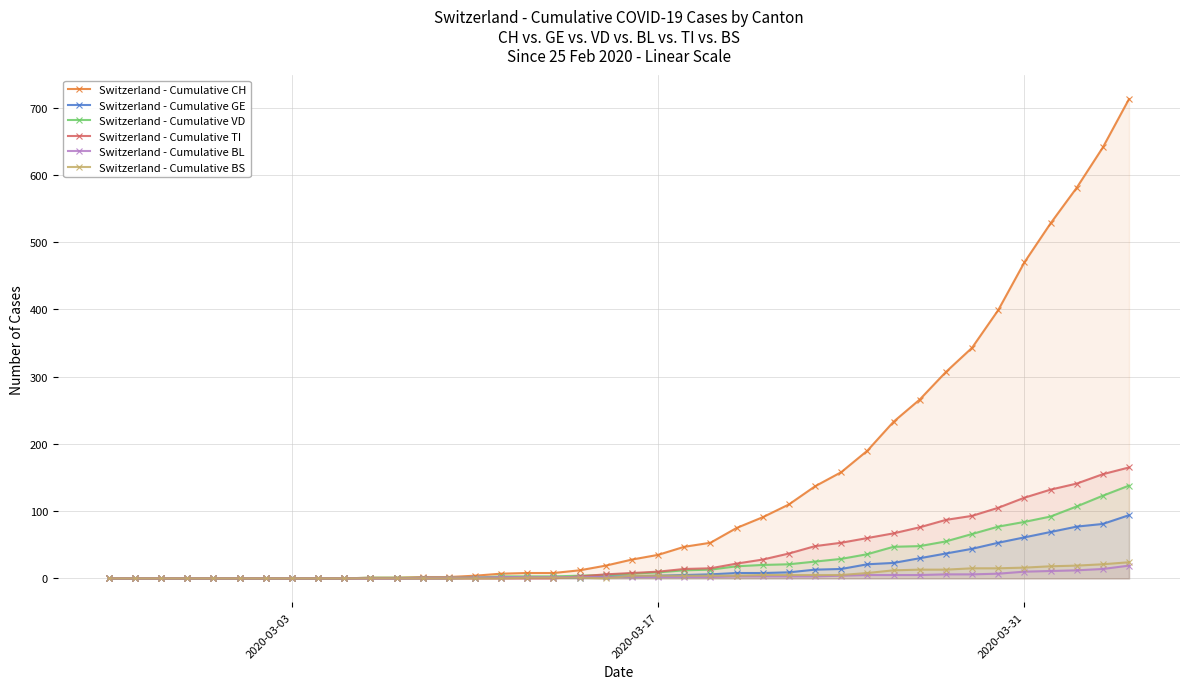

Which series has the largest total across all categories?

Switzerland - Cumulative CH